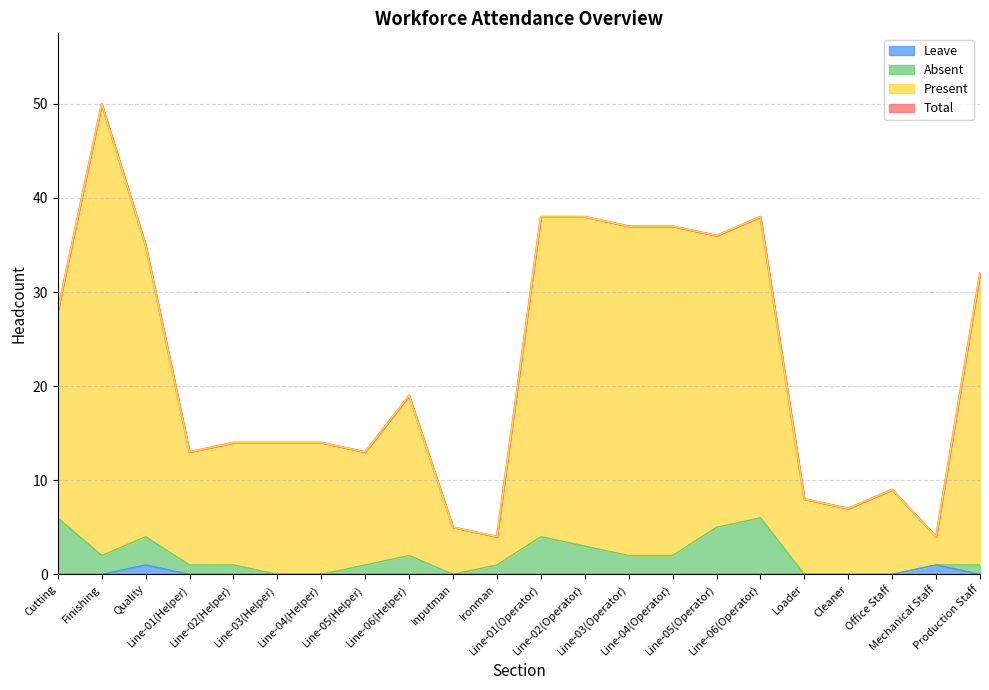

What is the label of the 15th point from the right?

Line-05(Helper)